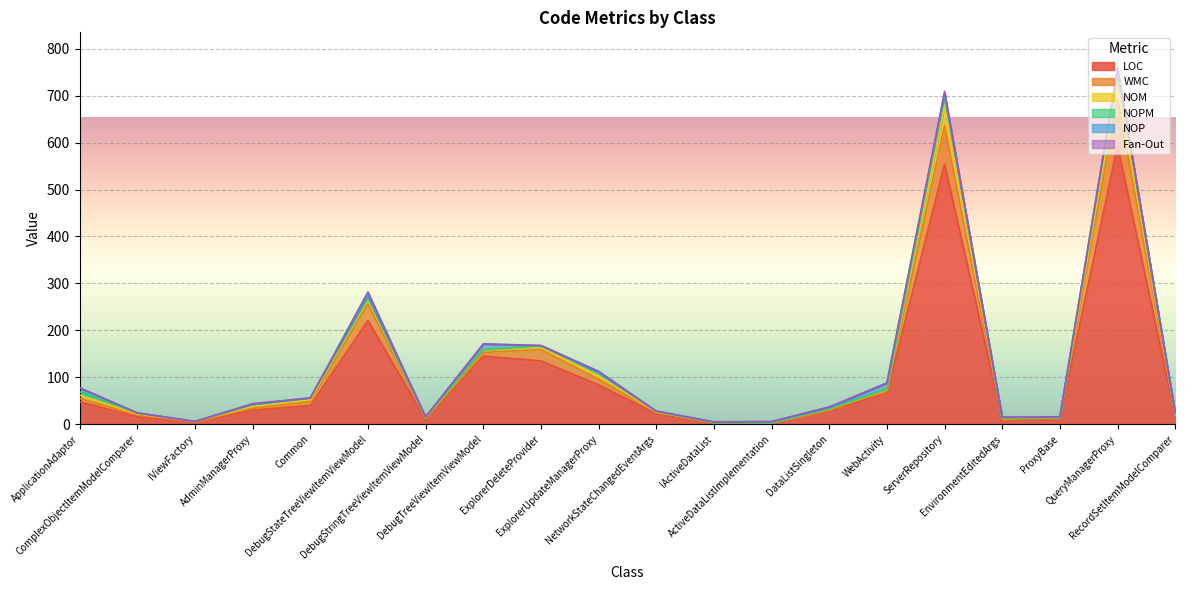

How many lines are shown in the chart?

6